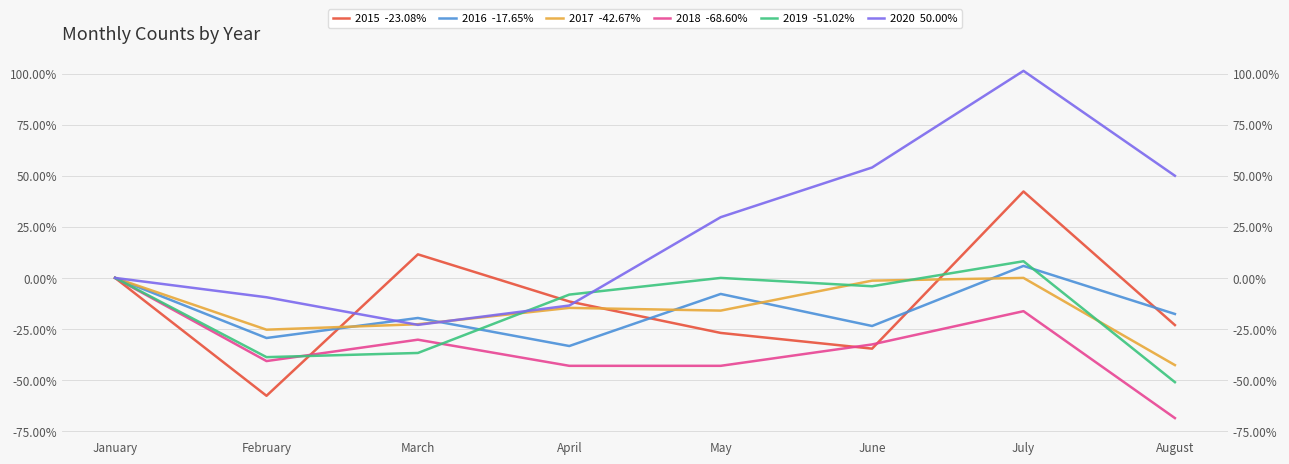

How many data points does each series have?

8